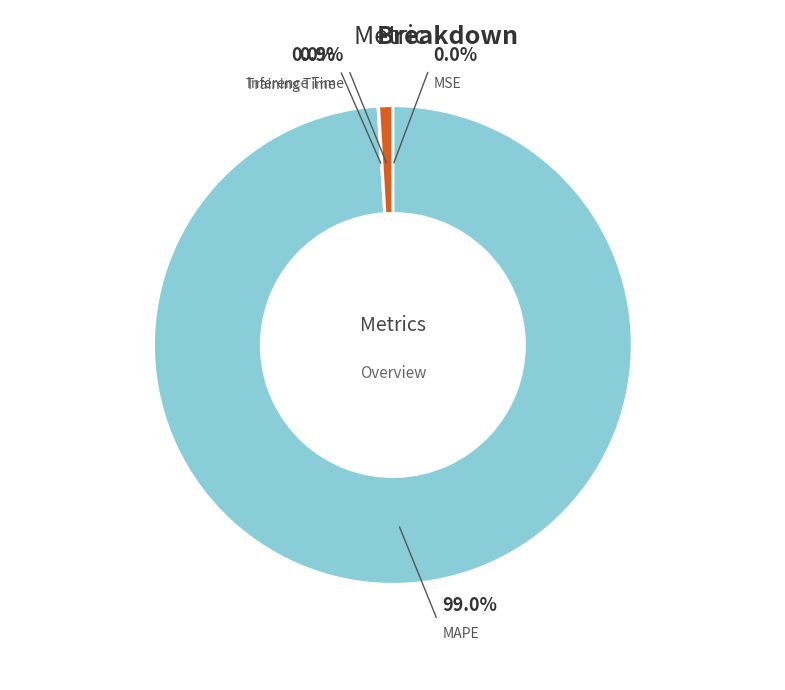

Between MAPE and Inference Time, which is larger?

MAPE